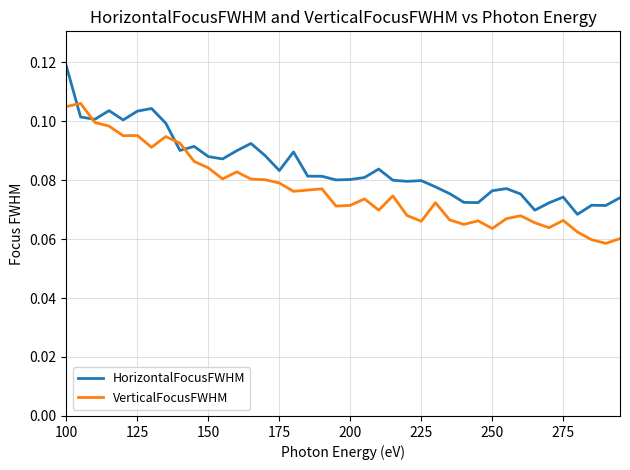

Which series has the largest total across all categories?

HorizontalFocusFWHM